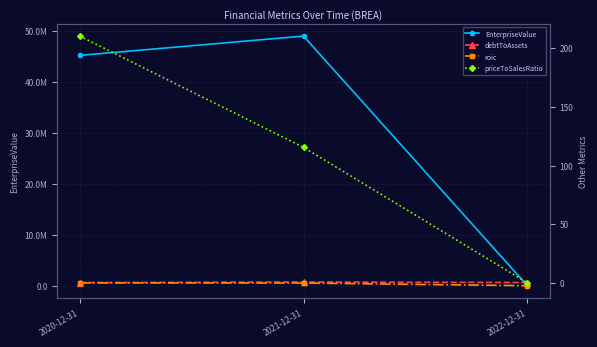

What is the maximum value for priceToSalesRatio?

210.3